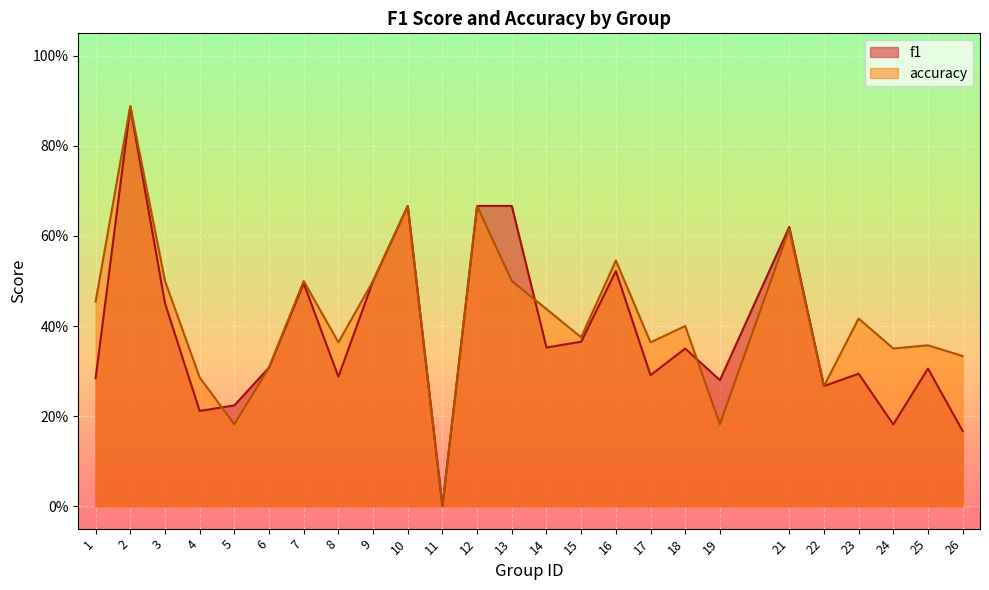

What is the greatest value displayed?

0.9